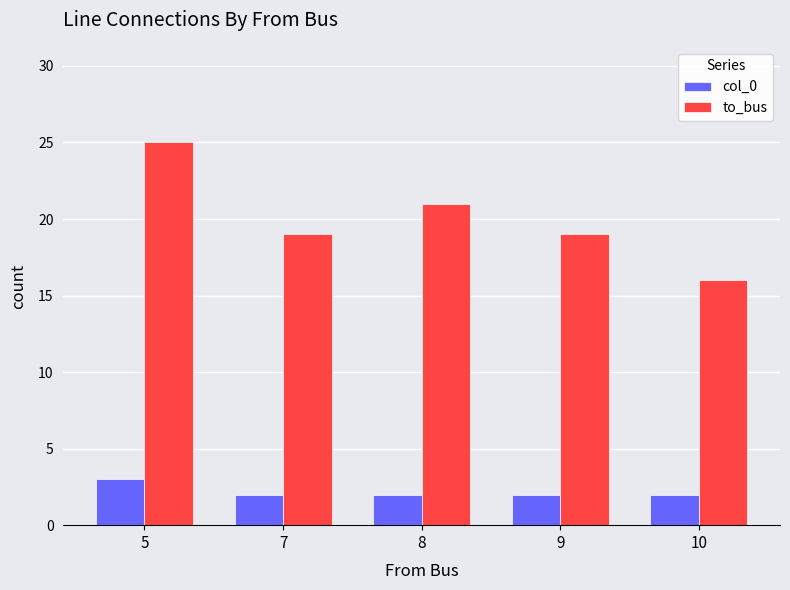

What is the sum of the col_0 values at 7 and 9?

4